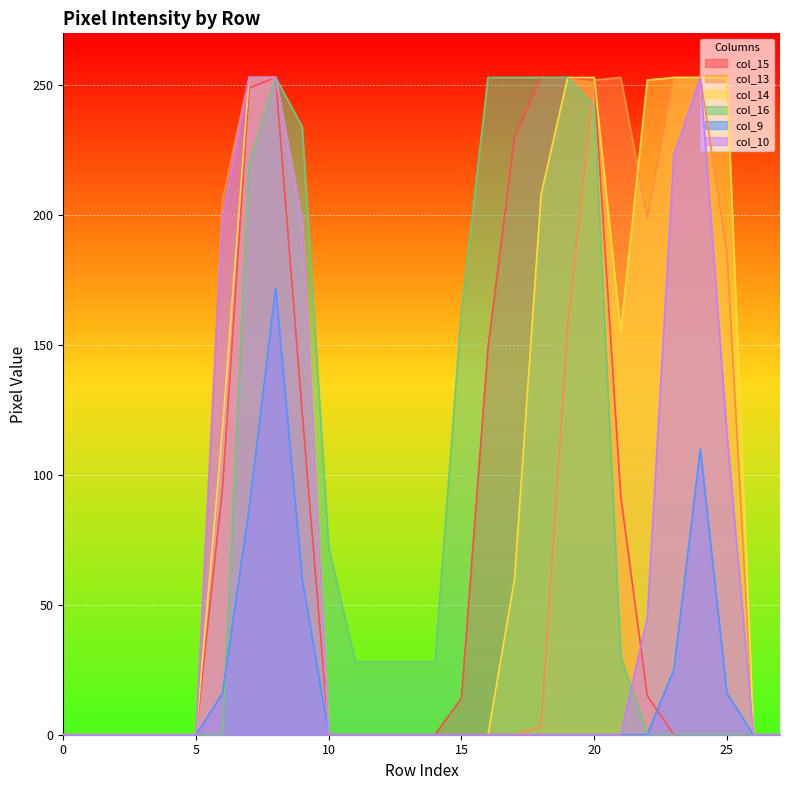

List the series in order of their peak value, highest first.

col_15, col_13, col_14, col_16, col_10, col_9